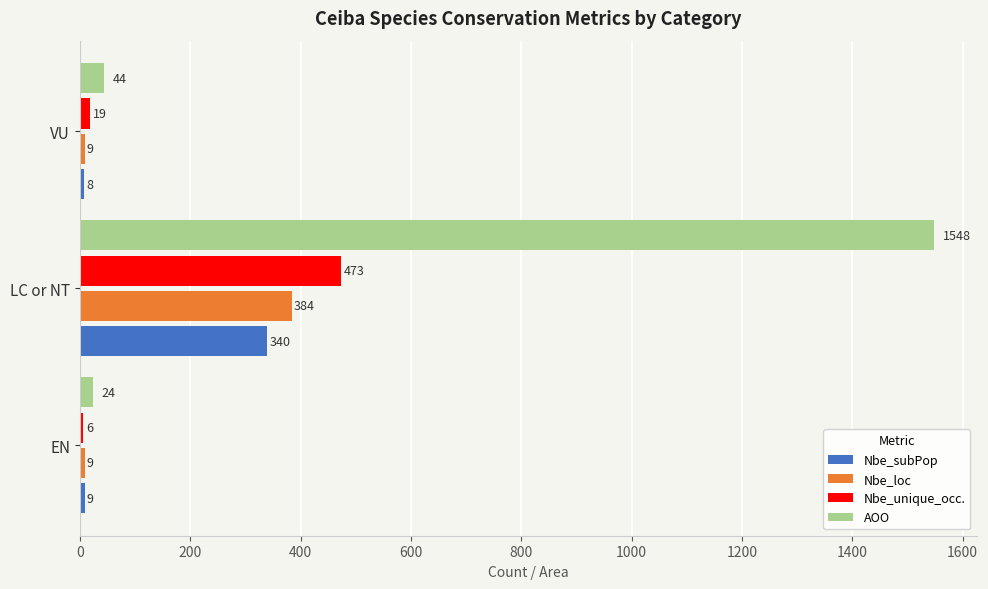

How many series are shown in this chart?

4